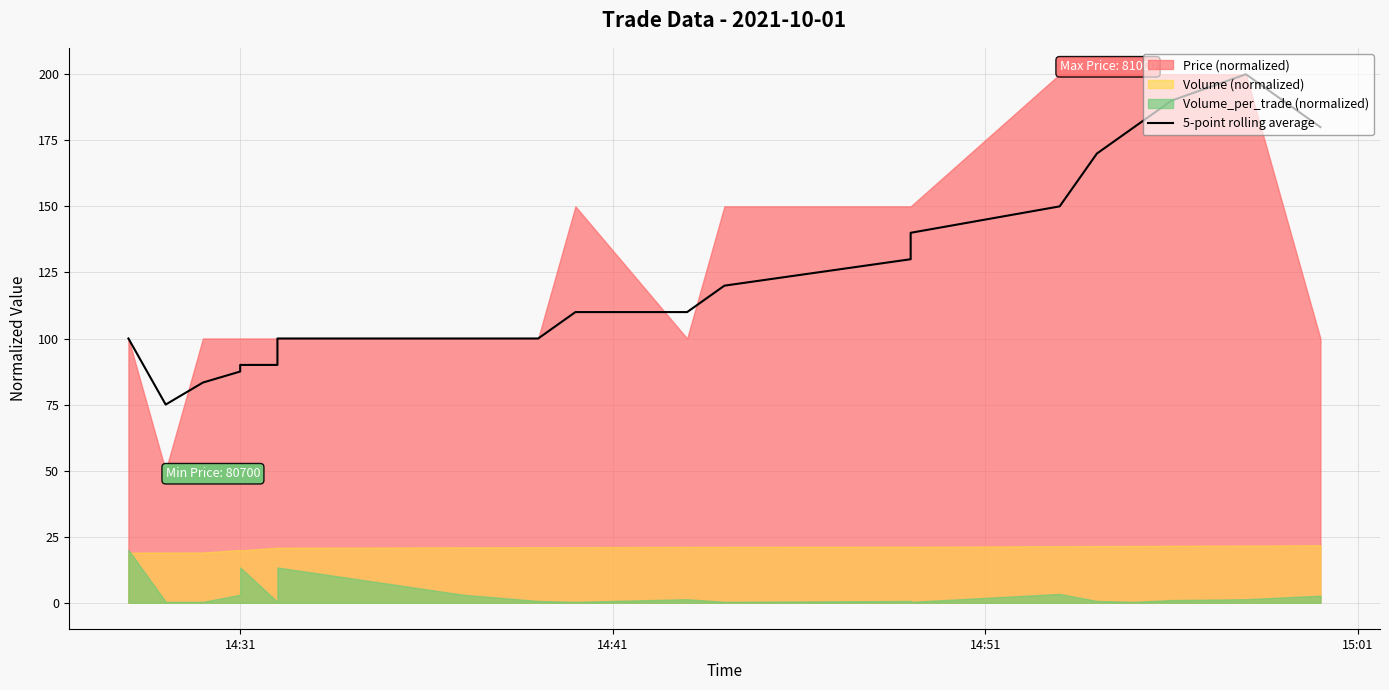

Does the chart have visible grid lines?

Yes